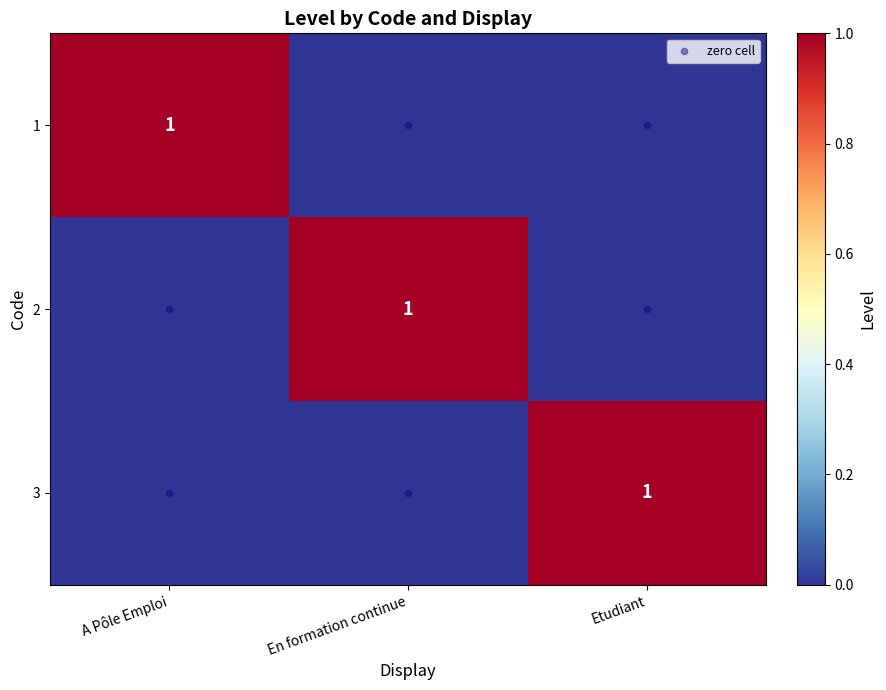

What is the sum of all 1 values?

1